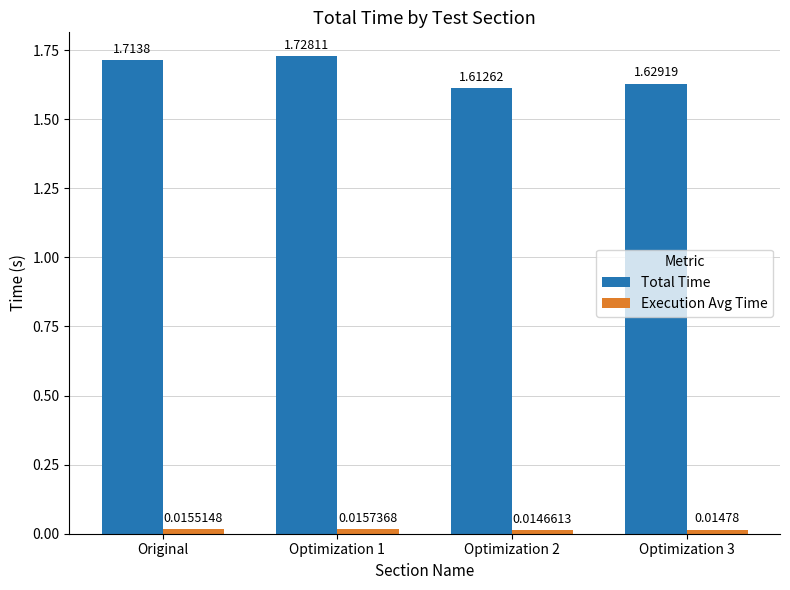

What is the sum of the Total Time values at Optimization 3 and Original?

3.3